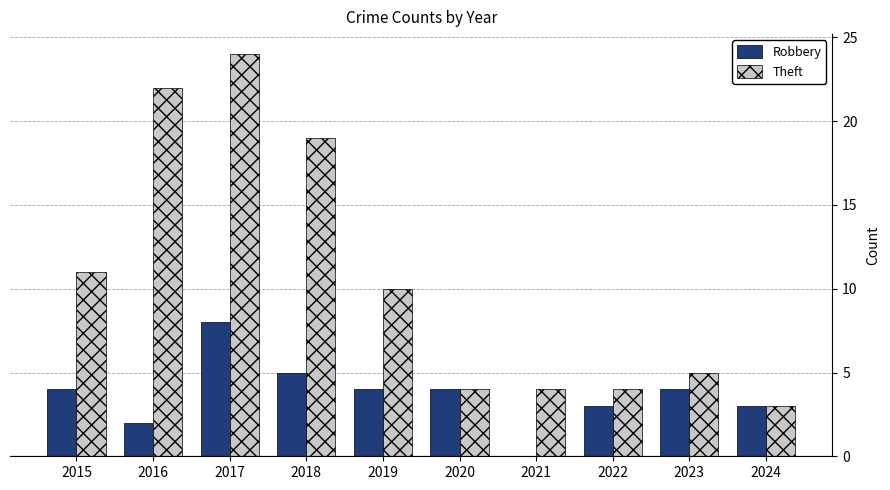

Is it true that Theft equals 7 at 2019?

False